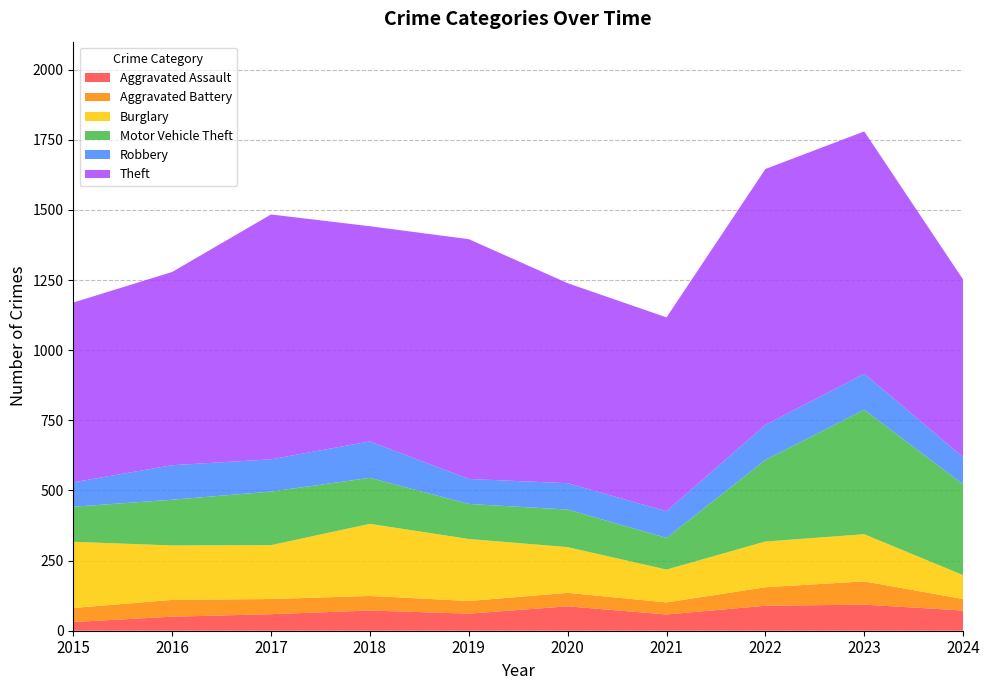

Reading left to right, list all the values displayed in this chart.

Aggravated Assault: 2015=31	2016=50	2017=59	2018=72	2019=61	2020=87	2021=58	2022=89	2023=93	2024=72
Aggravated Battery: 2015=50	2016=60	2017=54	2018=52	2019=45	2020=48	2021=43	2022=66	2023=83	2024=41
Burglary: 2015=236	2016=194	2017=192	2018=257	2019=221	2020=163	2021=117	2022=163	2023=168	2024=85
Motor Vehicle Theft: 2015=125	2016=163	2017=191	2018=164	2019=125	2020=134	2021=113	2022=291	2023=444	2024=324
Robbery: 2015=87	2016=123	2017=115	2018=130	2019=89	2020=94	2021=95	2022=125	2023=128	2024=97
Theft: 2015=641	2016=689	2017=873	2018=767	2019=855	2020=713	2021=691	2022=912	2023=864	2024=633